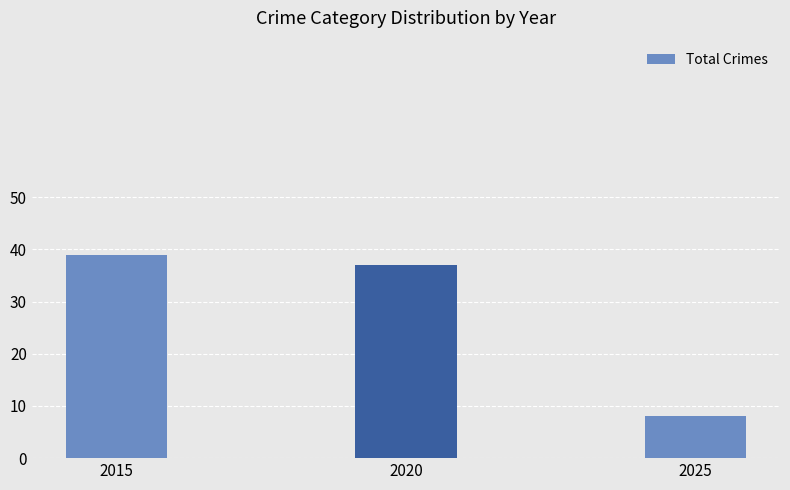

Between 2015 and 2020, which is larger?

2015